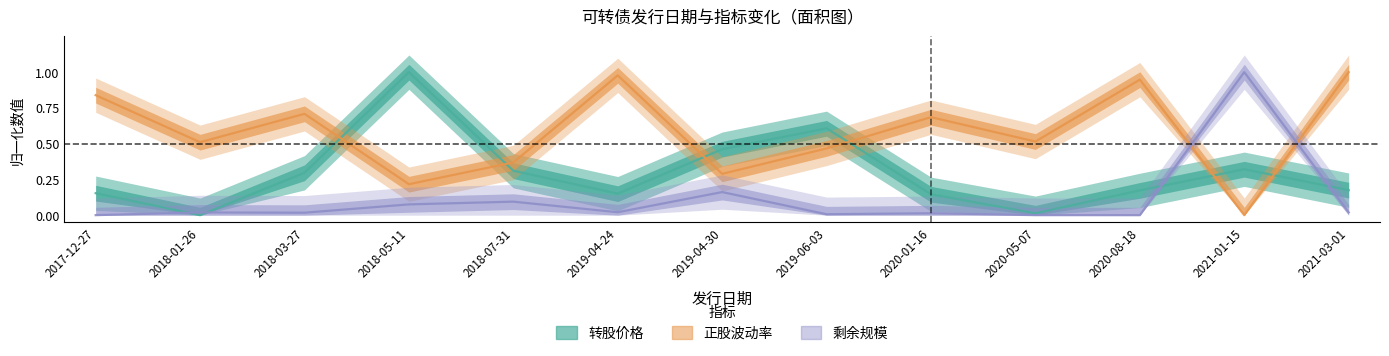

In 正股波动率, how many points are higher than both neighbors (excluding endpoints)?

4